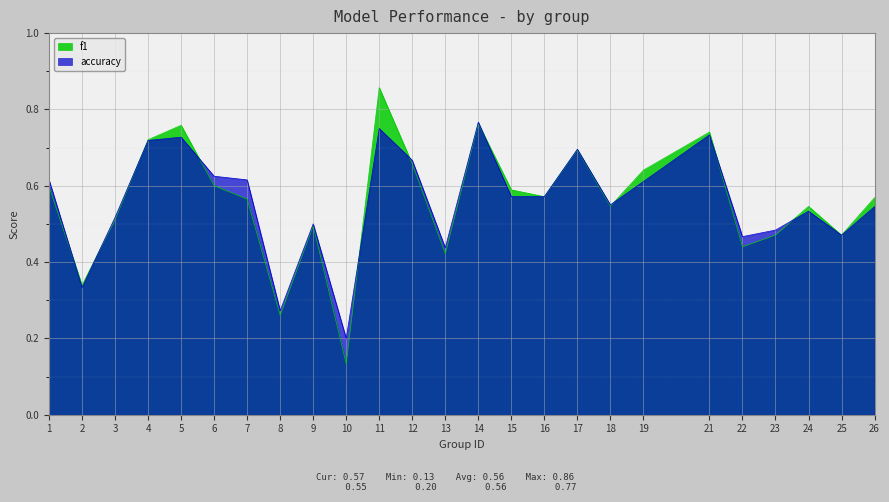

True or false: f1 has more than 0 interior local peaks.

True